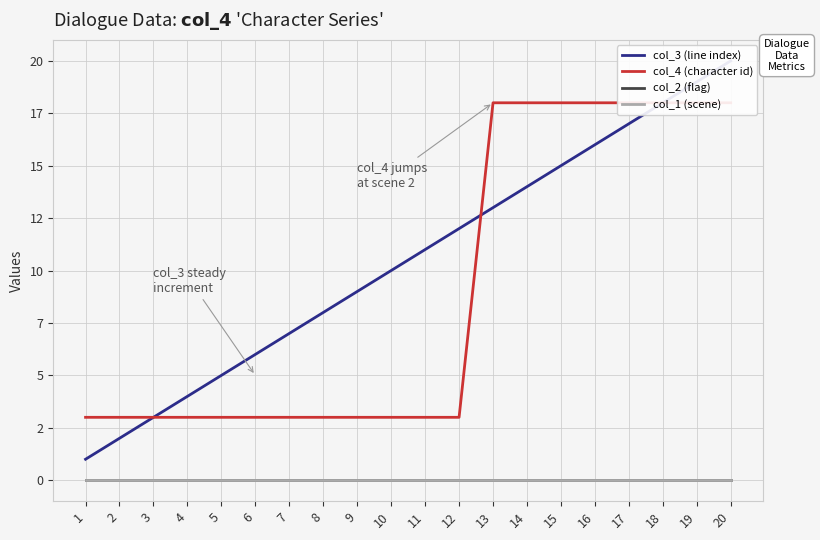

What is the spread (max minus min) of values at 8?

8